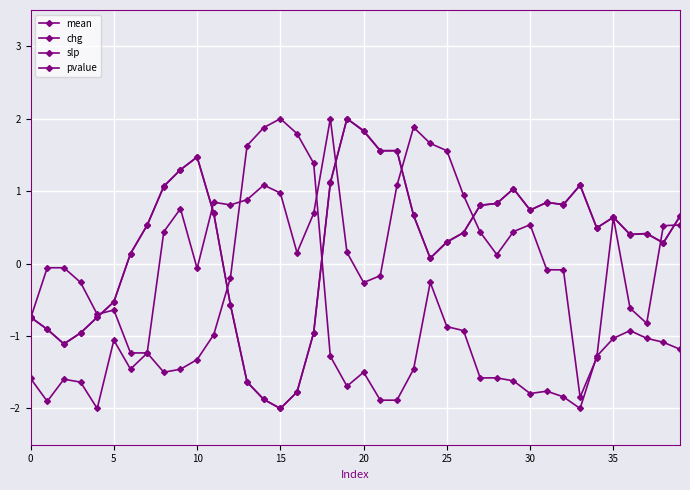

What is the label of the 11th point from the left?

10